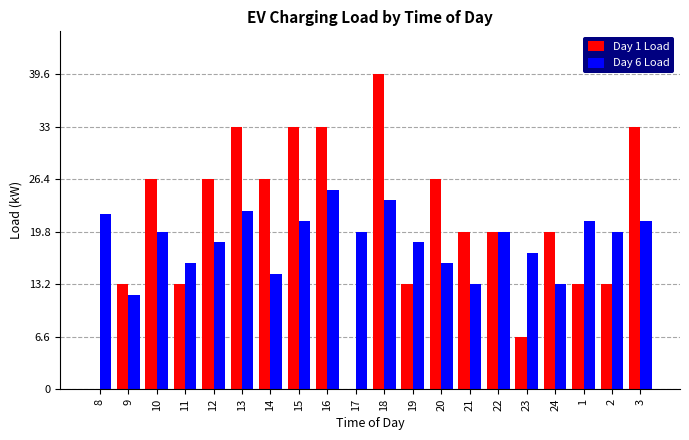

Which series has the largest range (max minus min)?

Day 1 Load